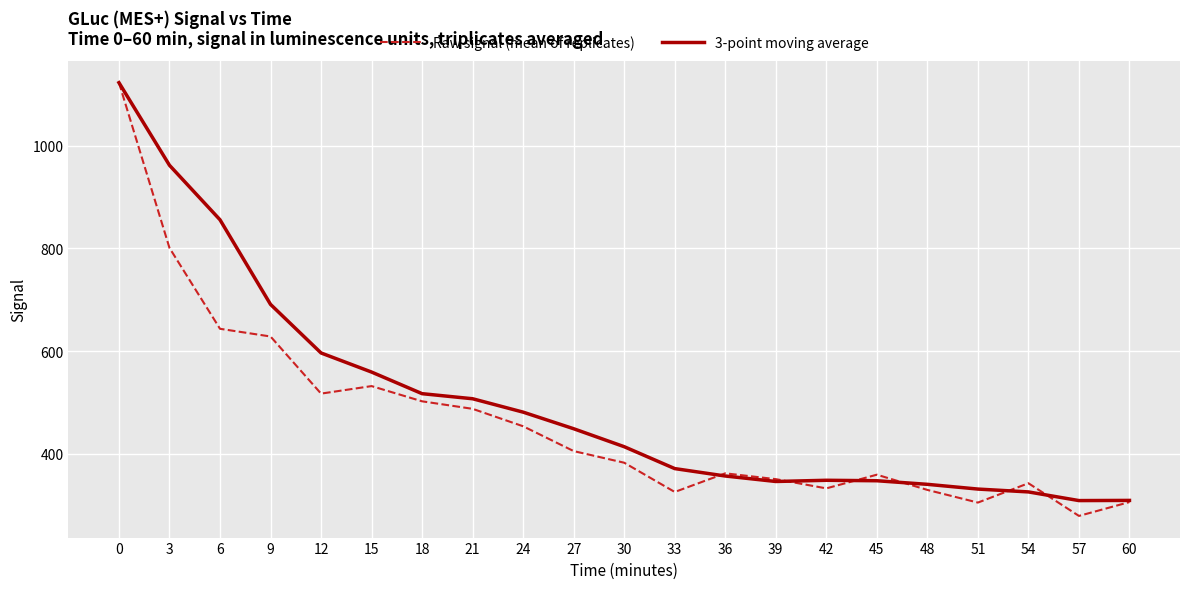

What is the total value across all series at 48?

669.6